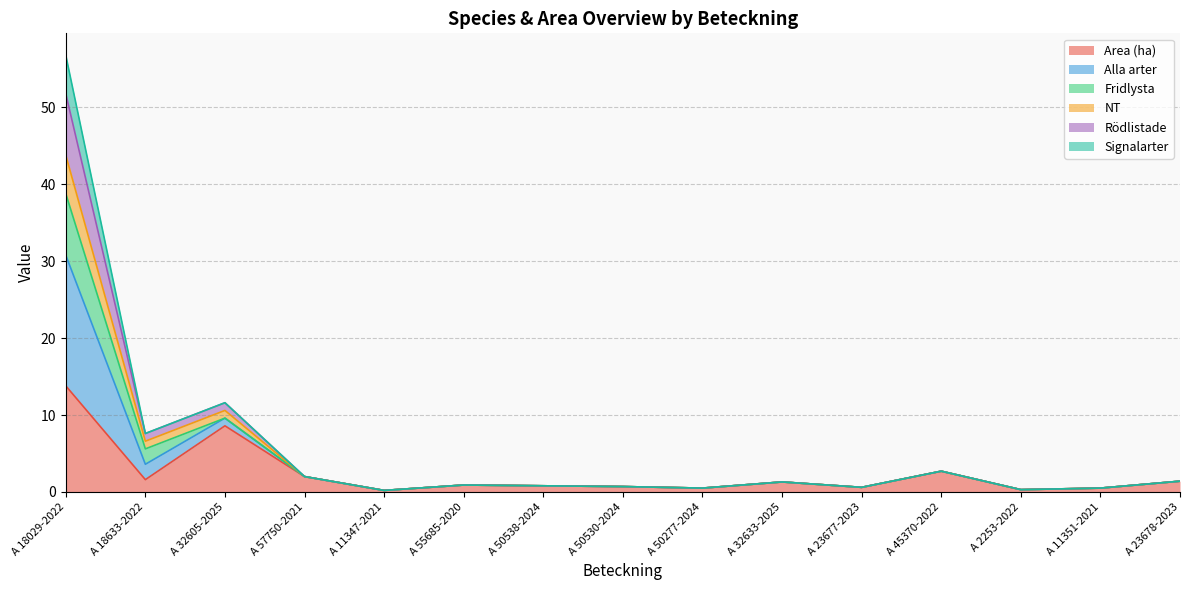

Which has a higher value, A 23678-2023 or A 50530-2024?

A 23678-2023